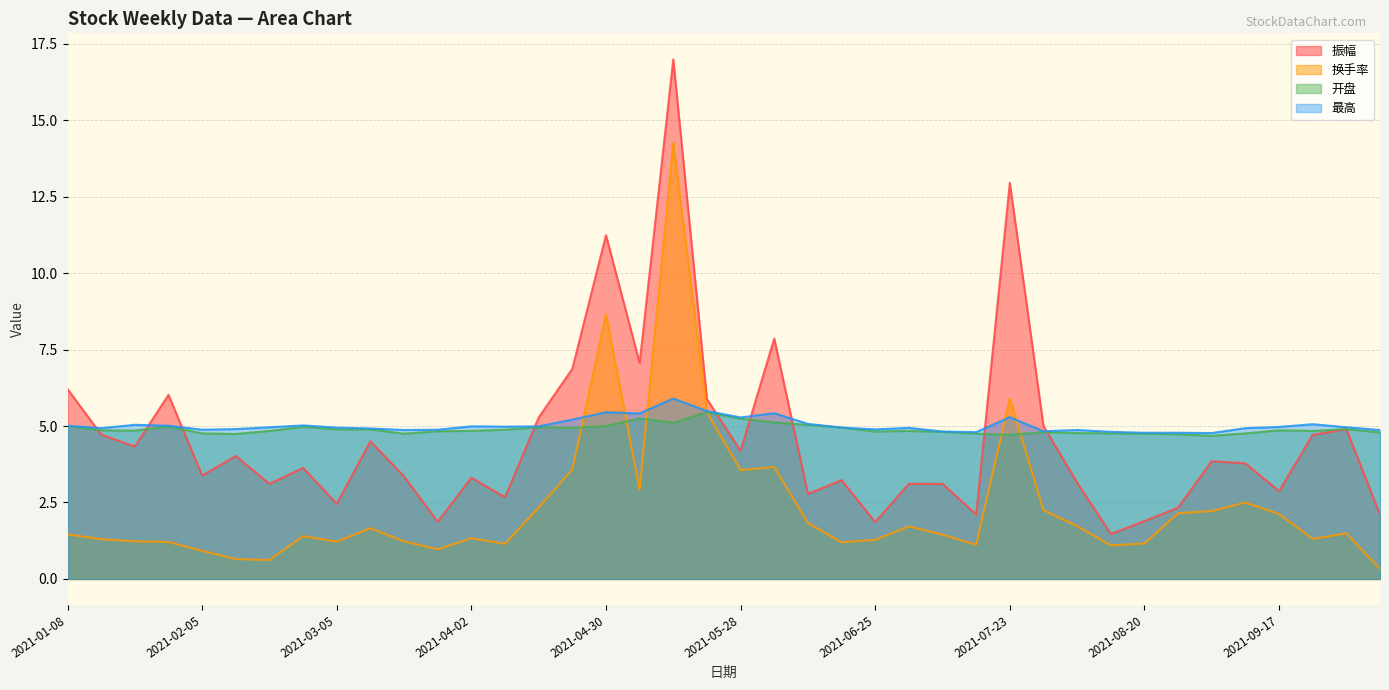

Reading left to right, list all the values displayed in this chart.

振幅: 2021-01-08=6.2	2021-01-15=4.7	2021-01-22=4.3	2021-01-29=6.0	2021-02-05=3.4	2021-02-10=4.0	2021-02-19=3.1	2021-02-26=3.6	2021-03-05=2.5	2021-03-12=4.5	2021-03-19=3.4	2021-03-26=1.9	2021-04-02=3.3	2021-04-09=2.7	2021-04-16=5.3	2021-04-23=6.9	2021-04-30=11.2	2021-05-07=7.1	2021-05-14=17.0	2021-05-21=5.9	2021-05-28=4.2	2021-06-04=7.9	2021-06-11=2.8	2021-06-18=3.2	2021-06-25=1.9	2021-07-02=3.1	2021-07-09=3.1	2021-07-16=2.1	2021-07-23=12.9	2021-07-30=5.0	2021-08-06=3.1	2021-08-13=1.5	2021-08-20=1.9	2021-08-27=2.3	2021-09-03=3.9	2021-09-10=3.8	2021-09-17=2.9	2021-09-24=4.7	2021-09-30=4.9	2021-10-08=2.1
换手率: 2021-01-08=1.5	2021-01-15=1.3	2021-01-22=1.2	2021-01-29=1.2	2021-02-05=0.9	2021-02-10=0.7	2021-02-19=0.6	2021-02-26=1.4	2021-03-05=1.2	2021-03-12=1.7	2021-03-19=1.2	2021-03-26=1.0	2021-04-02=1.3	2021-04-09=1.1	2021-04-16=2.3	2021-04-23=3.6	2021-04-30=8.7	2021-05-07=2.9	2021-05-14=14.3	2021-05-21=5.5	2021-05-28=3.6	2021-06-04=3.7	2021-06-11=1.8	2021-06-18=1.2	2021-06-25=1.3	2021-07-02=1.7	2021-07-09=1.4	2021-07-16=1.1	2021-07-23=5.9	2021-07-30=2.2	2021-08-06=1.7	2021-08-13=1.1	2021-08-20=1.2	2021-08-27=2.1	2021-09-03=2.2	2021-09-10=2.5	2021-09-17=2.1	2021-09-24=1.3	2021-09-30=1.5	2021-10-08=0.3
开盘: 2021-01-08=5.0	2021-01-15=4.9	2021-01-22=4.8	2021-01-29=5.0	2021-02-05=4.8	2021-02-10=4.7	2021-02-19=4.8	2021-02-26=5.0	2021-03-05=4.9	2021-03-12=4.9	2021-03-19=4.8	2021-03-26=4.8	2021-04-02=4.8	2021-04-09=4.9	2021-04-16=5.0	2021-04-23=4.9	2021-04-30=5.0	2021-05-07=5.2	2021-05-14=5.1	2021-05-21=5.5	2021-05-28=5.2	2021-06-04=5.1	2021-06-11=5.0	2021-06-18=5.0	2021-06-25=4.8	2021-07-02=4.8	2021-07-09=4.8	2021-07-16=4.8	2021-07-23=4.7	2021-07-30=4.8	2021-08-06=4.8	2021-08-13=4.8	2021-08-20=4.8	2021-08-27=4.7	2021-09-03=4.7	2021-09-10=4.8	2021-09-17=4.9	2021-09-24=4.8	2021-09-30=4.9	2021-10-08=4.8
最高: 2021-01-08=5.0	2021-01-15=4.9	2021-01-22=5.0	2021-01-29=5.0	2021-02-05=4.9	2021-02-10=4.9	2021-02-19=5.0	2021-02-26=5.0	2021-03-05=5.0	2021-03-12=4.9	2021-03-19=4.9	2021-03-26=4.9	2021-04-02=5.0	2021-04-09=5.0	2021-04-16=5.0	2021-04-23=5.2	2021-04-30=5.5	2021-05-07=5.4	2021-05-14=5.9	2021-05-21=5.5	2021-05-28=5.3	2021-06-04=5.4	2021-06-11=5.1	2021-06-18=5.0	2021-06-25=4.9	2021-07-02=4.9	2021-07-09=4.8	2021-07-16=4.8	2021-07-23=5.3	2021-07-30=4.8	2021-08-06=4.9	2021-08-13=4.8	2021-08-20=4.8	2021-08-27=4.8	2021-09-03=4.8	2021-09-10=4.9	2021-09-17=5.0	2021-09-24=5.1	2021-09-30=5.0	2021-10-08=4.9